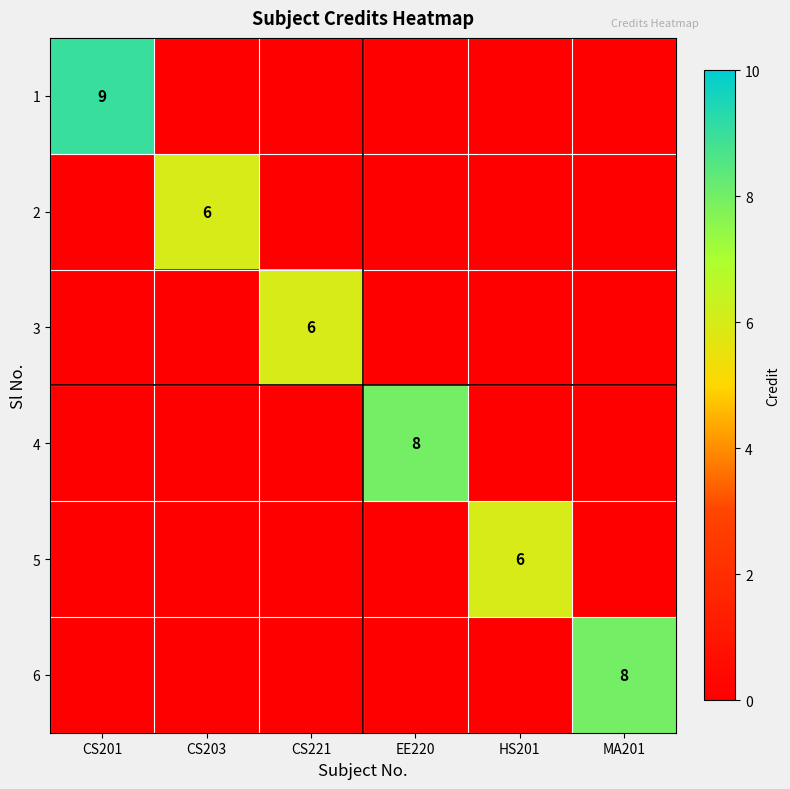

At which category is the sum across all series the highest?

CS201